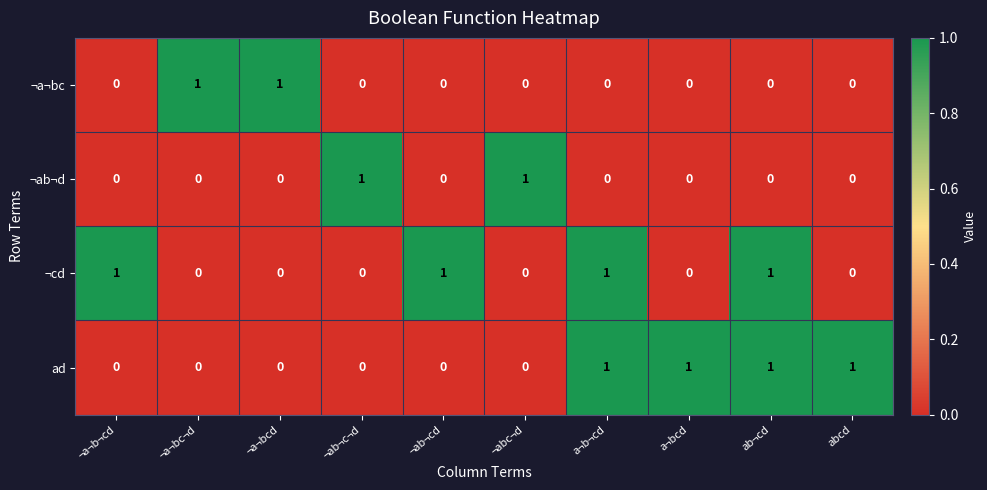

At how many categories does at least one series exceed 0?

10